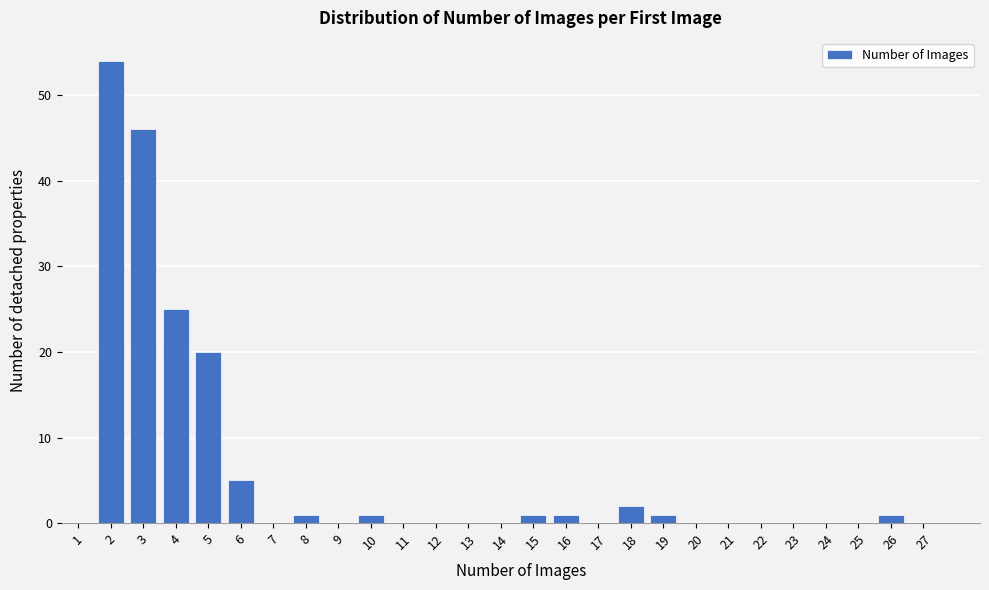

Reading left to right, transcribe all the data shown in this chart.

1=0	2=54	3=46	4=25	5=20	6=5	7=0	8=1	9=0	10=1	11=0	12=0	13=0	14=0	15=1	16=1	17=0	18=2	19=1	20=0	21=0	22=0	23=0	24=0	25=0	26=1	27=0